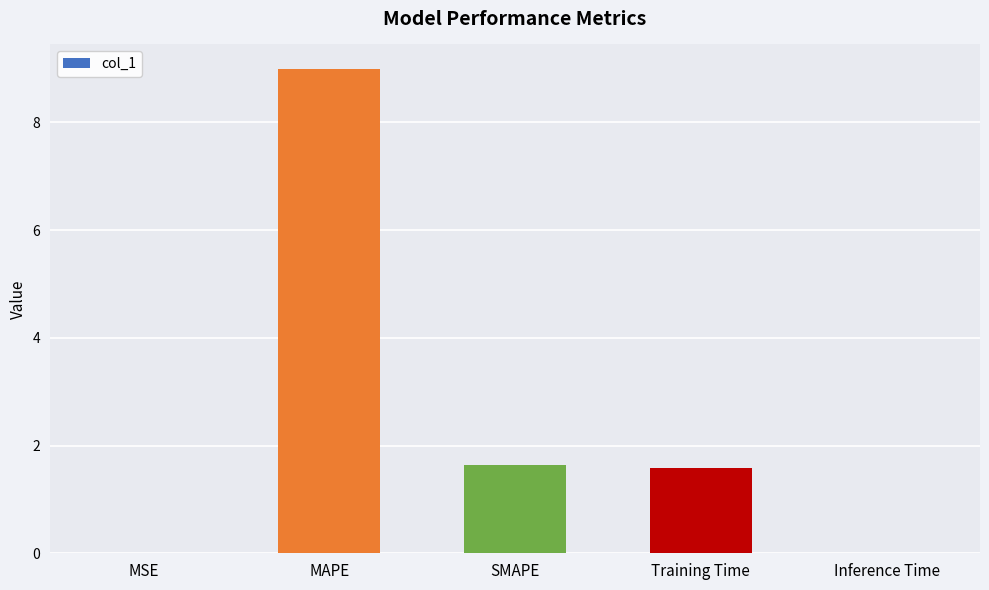

How many distinct data groups are displayed?

1